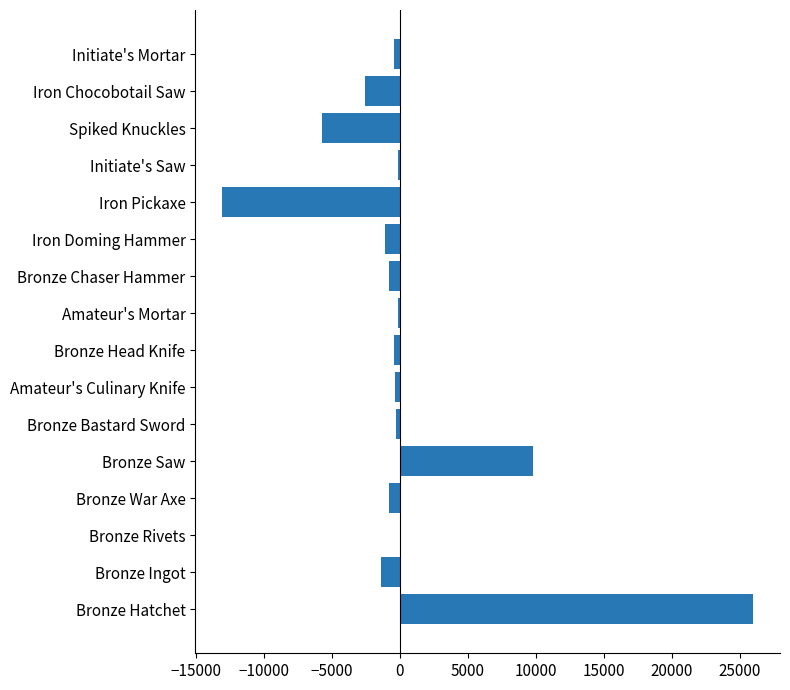

Is it true that the value at Spiked Knuckles is -8107.1?

False